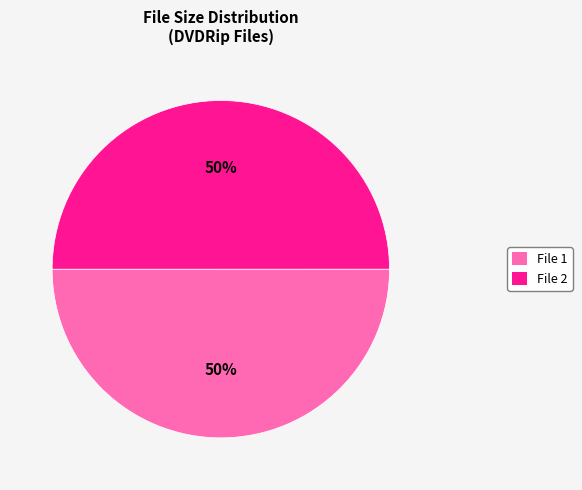

Is it true that File 2 is 41% of the pie?

False